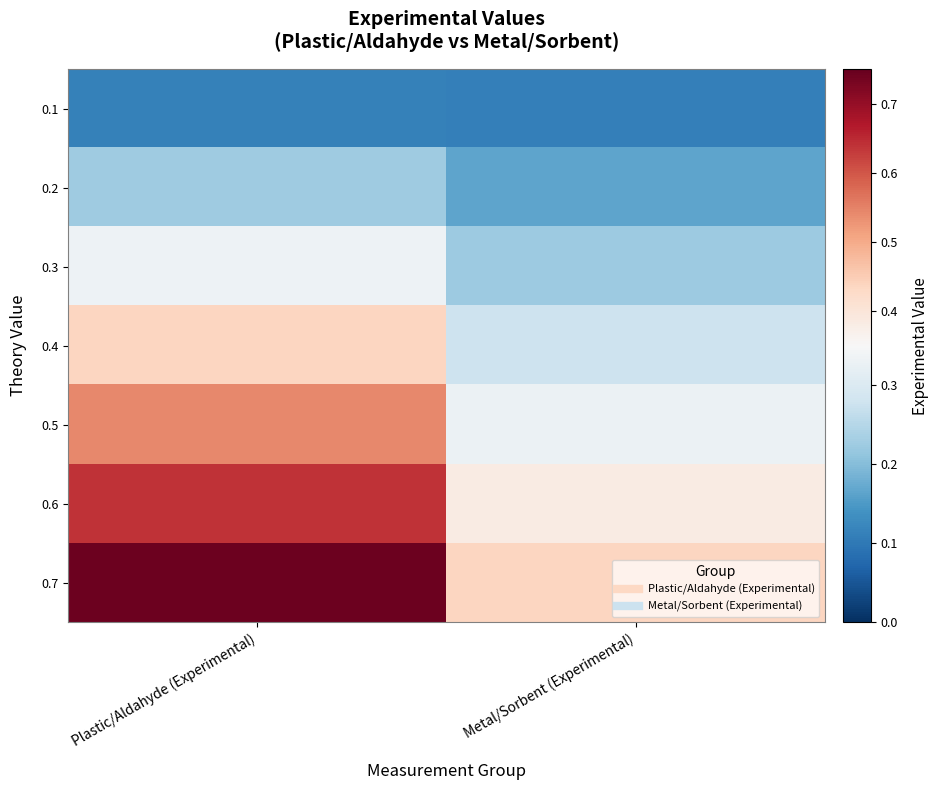

At how many categories does at least one series exceed 0?

2